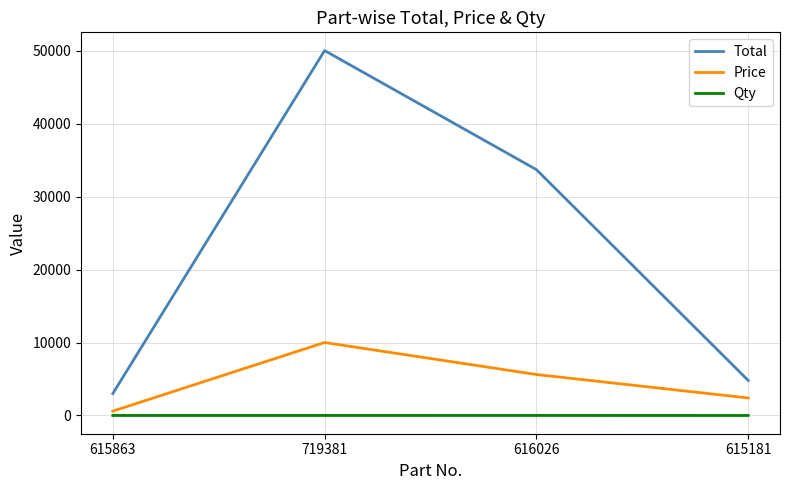

What position from the right is 615863?

4